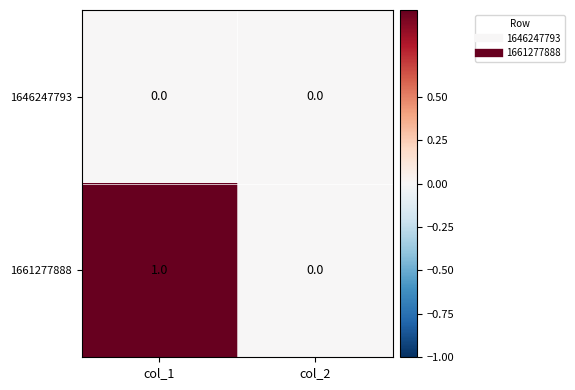

Rank the series by their maximum value, from highest to lowest.

1661277888, 1646247793